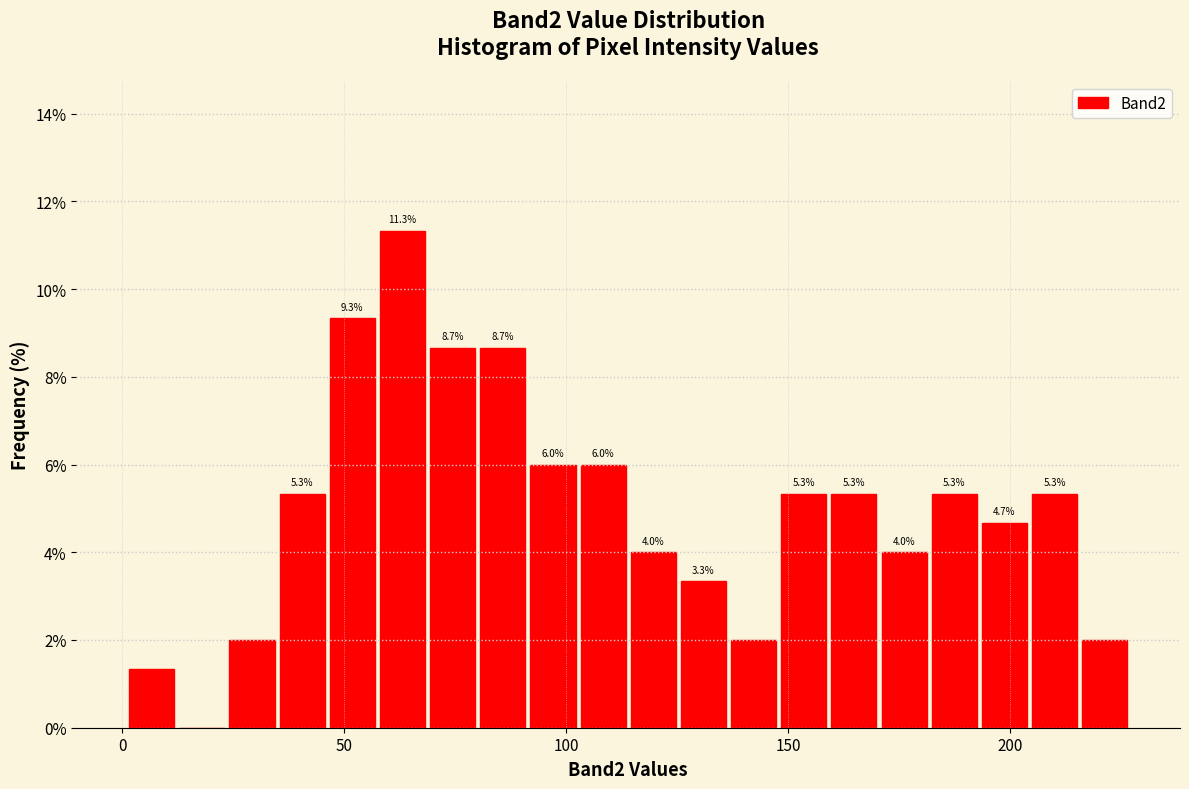

Around what value on the x-axis is the tallest bar? Give the approximate position of its centre, as read against the axis.

65